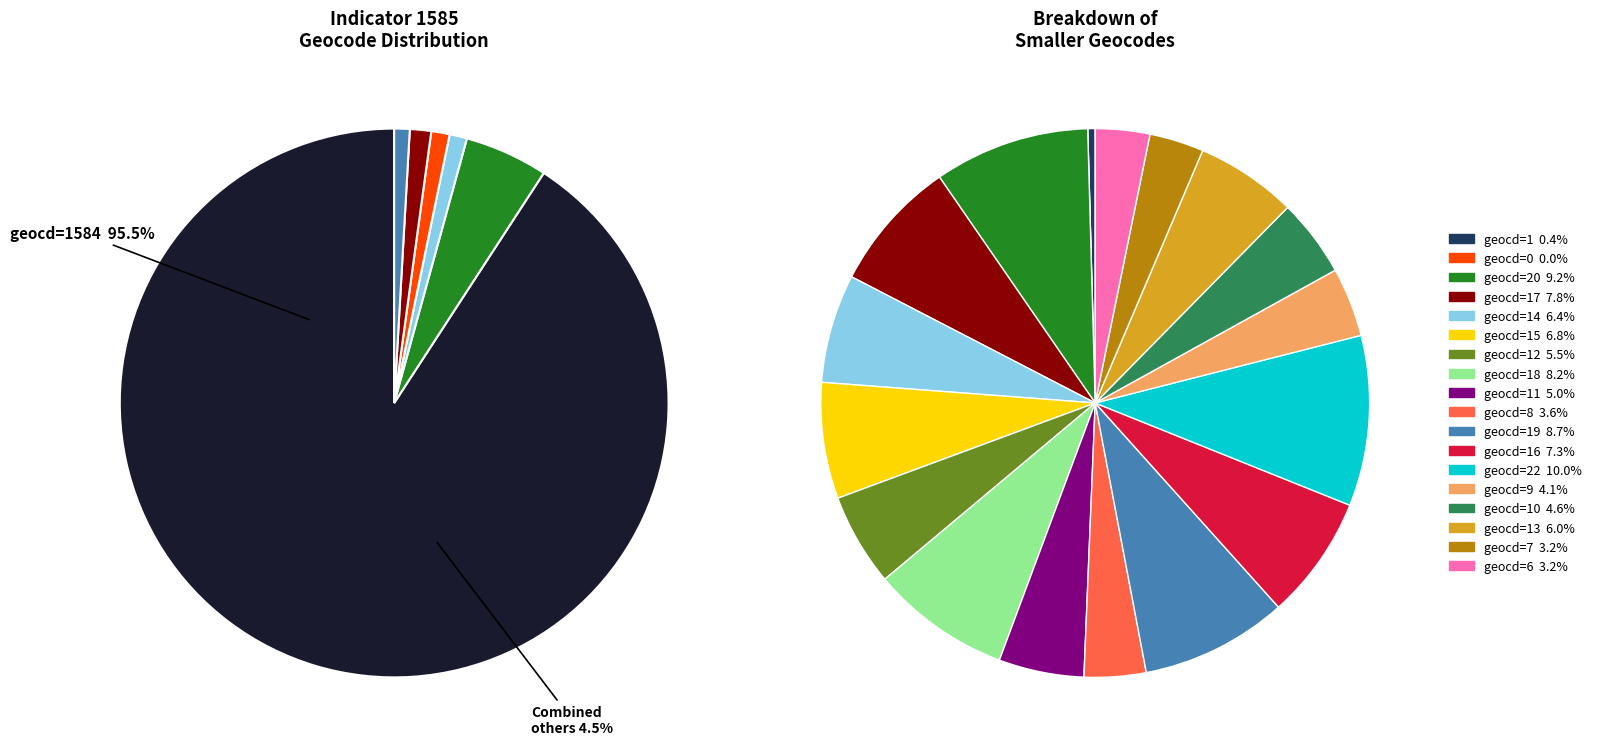

What is the change in value from geocd=1584 to geocd=20?

-9867